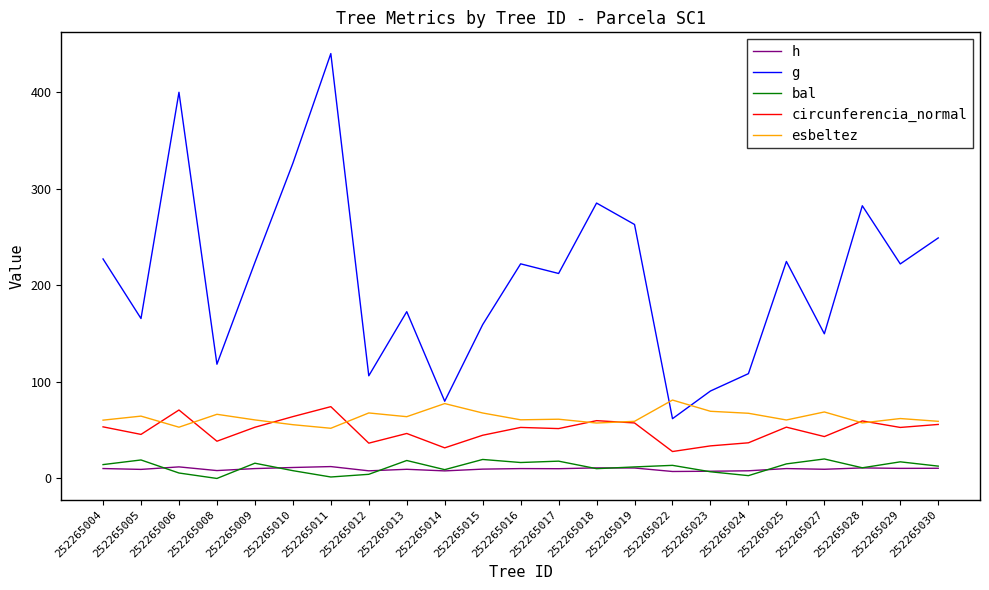

What is the approximate value of bal at 252265028?

11.0